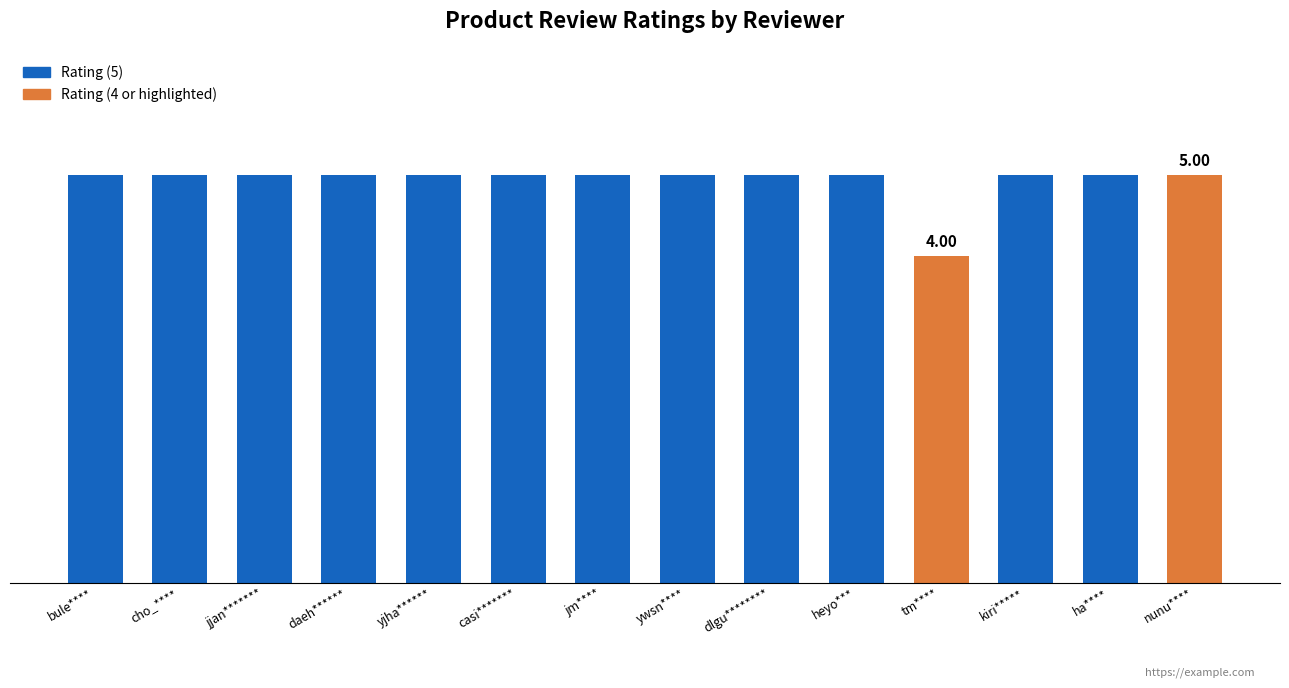

Are the bars horizontal?

No